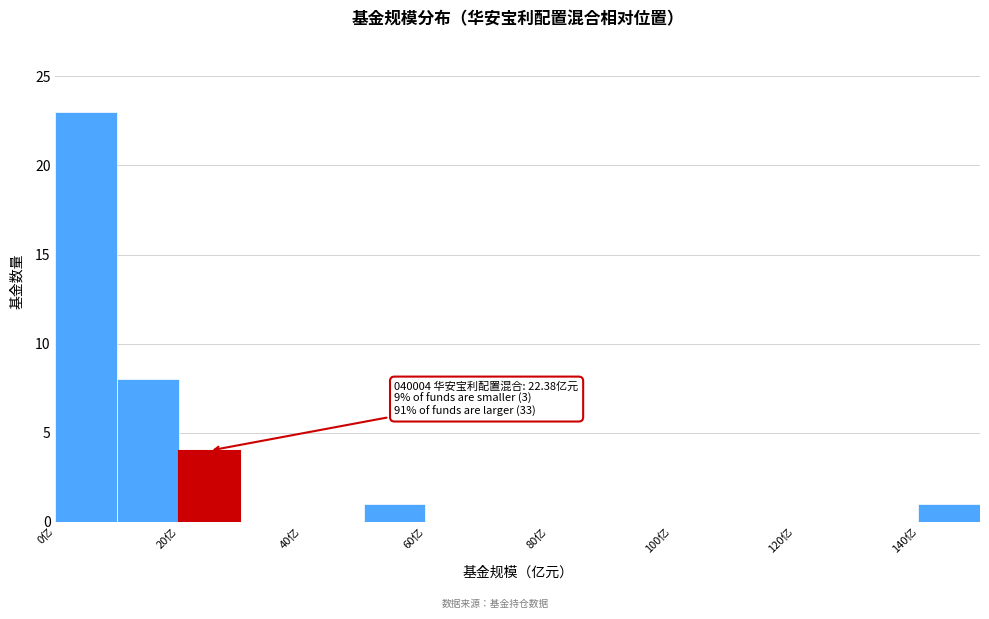

Over which range of the x-axis is the bar tallest?

0 to 10